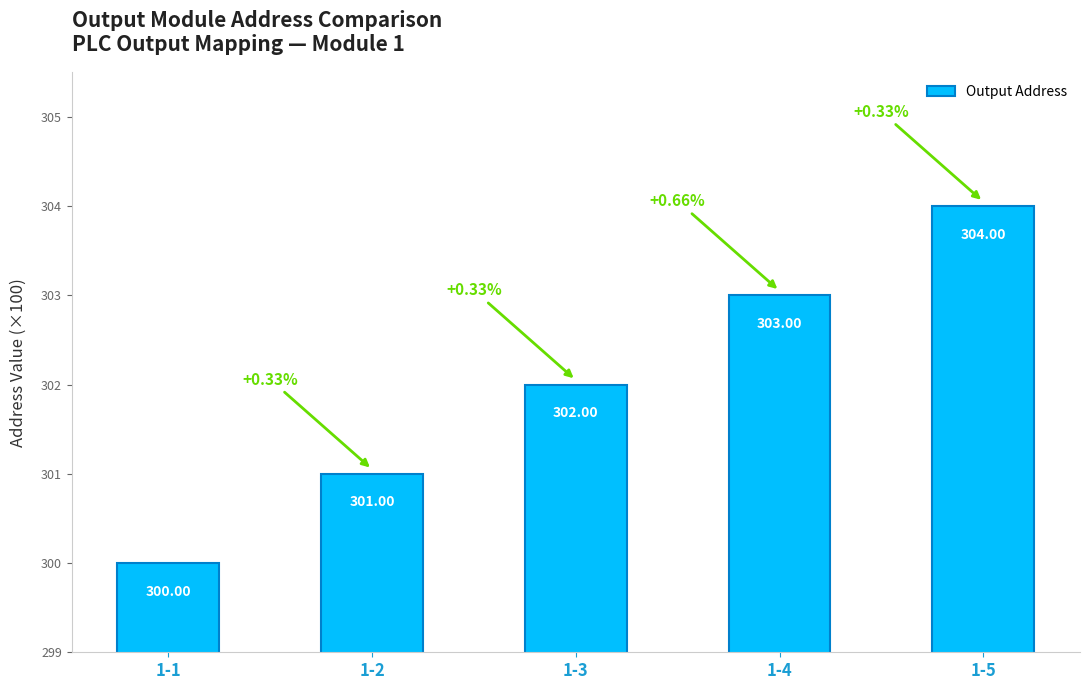

What is the average value?

302